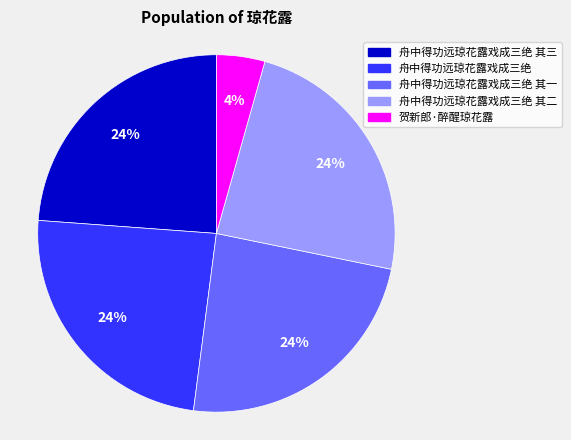

Approximately how many times larger is the value at 舟中得功远琼花露戏成三绝 其一 compared to 舟中得功远琼花露戏成三绝 其三?

1.0